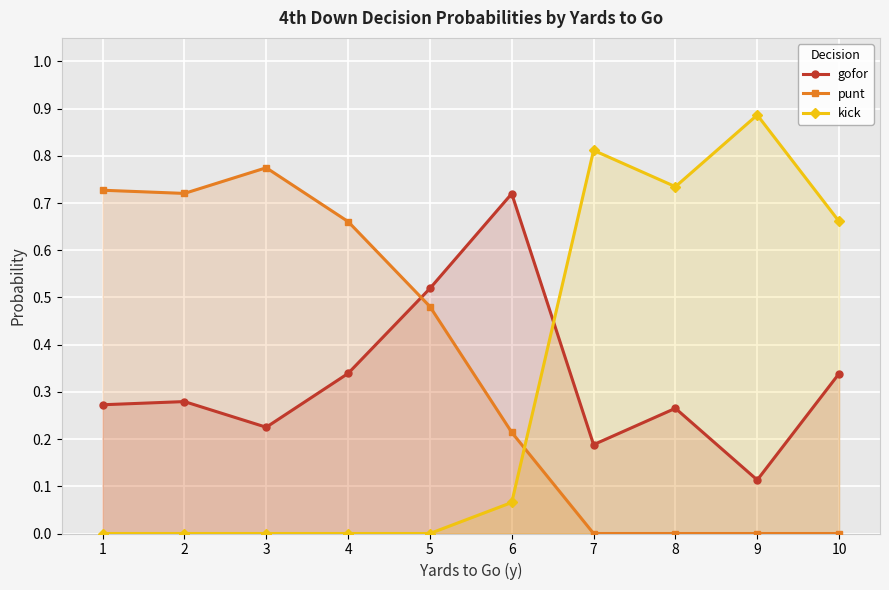

What is the total value across all series at 4?

1.0